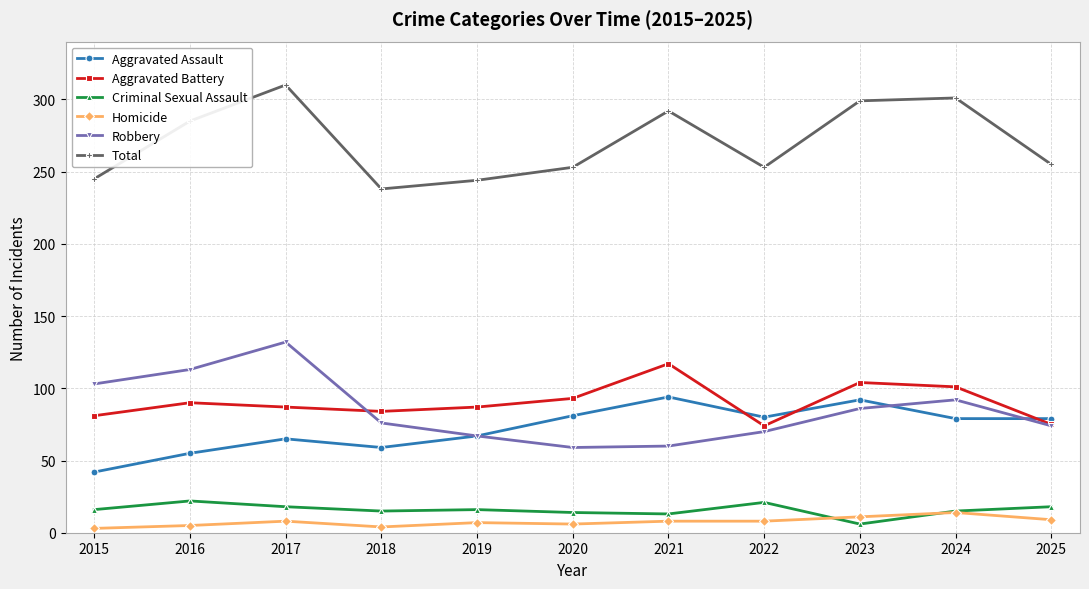

How many series are shown in this chart?

6